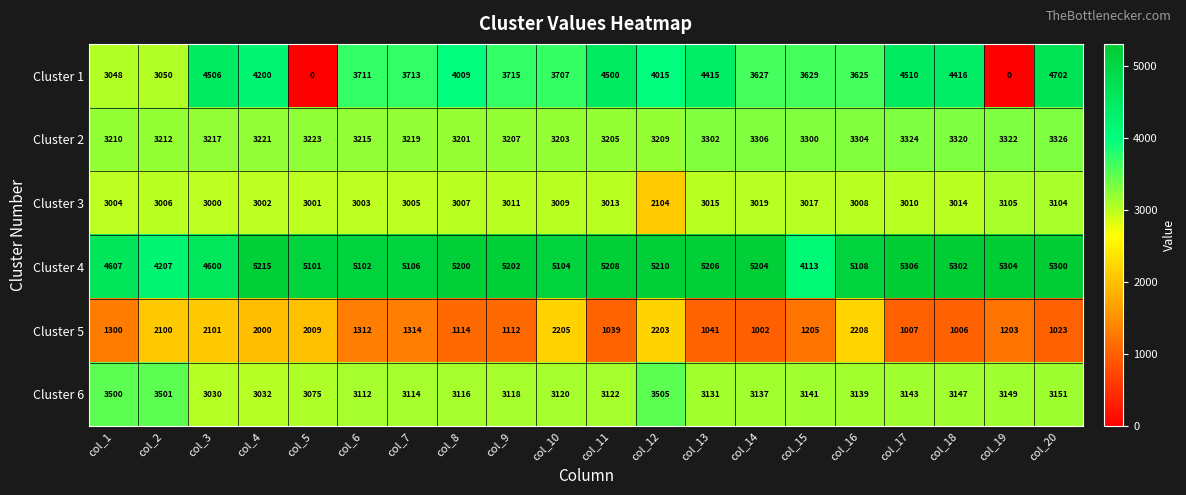

The Cluster 6 series shows 3143 at col_17. True or false?

True